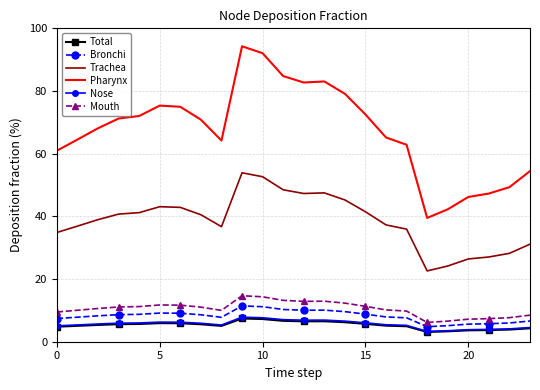

Which series has the largest total across all categories?

Pharynx